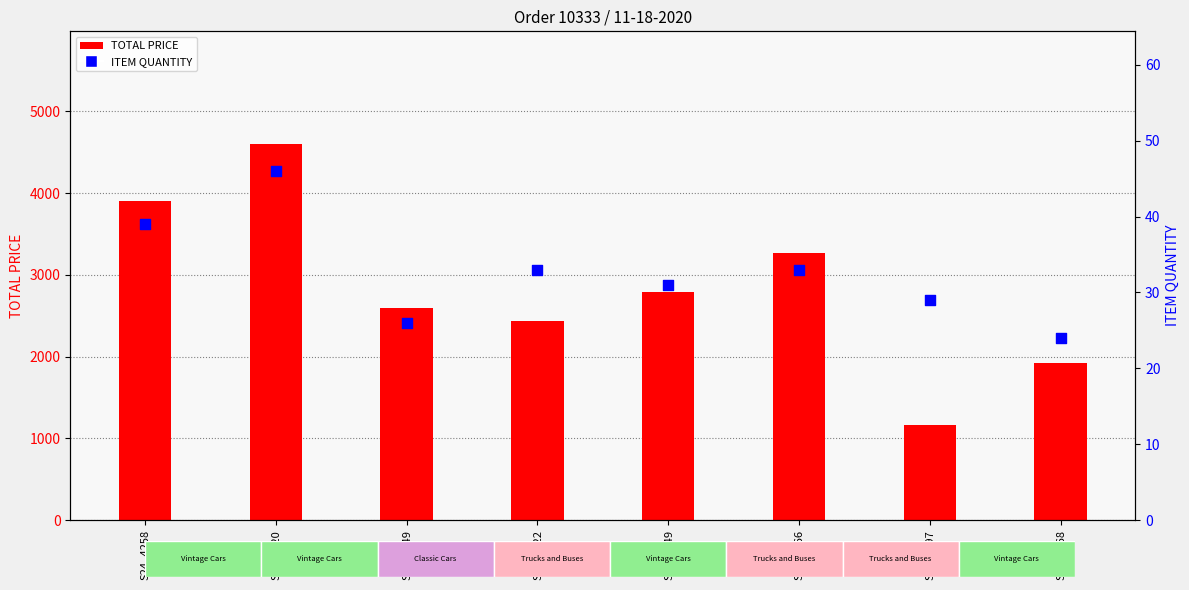

What is the total value across all series at S12_1666?

3306.9